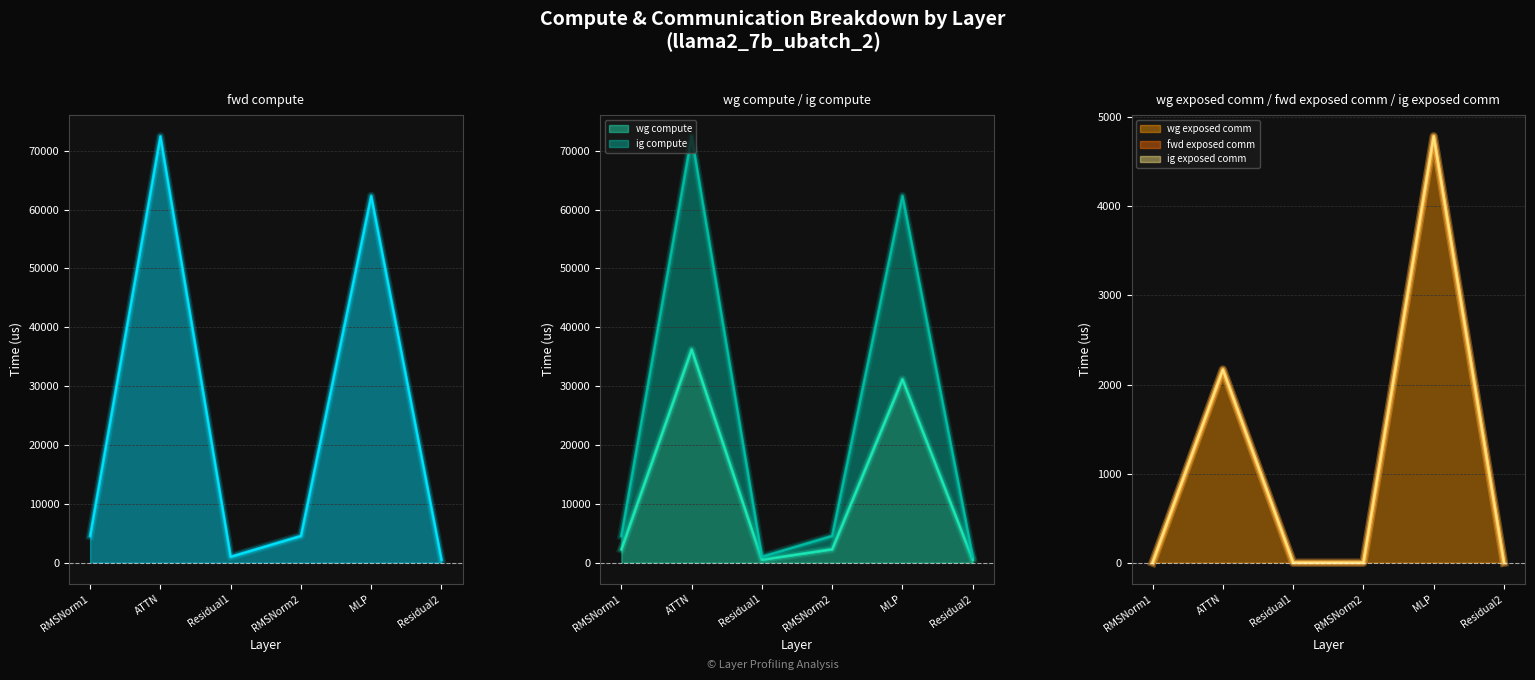

What is the highest value of the ig compute series?

36221.7